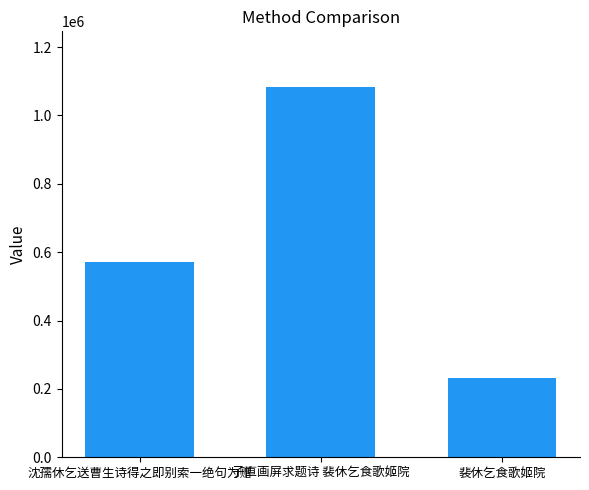

How many values are between 231809 and 1083633?

3